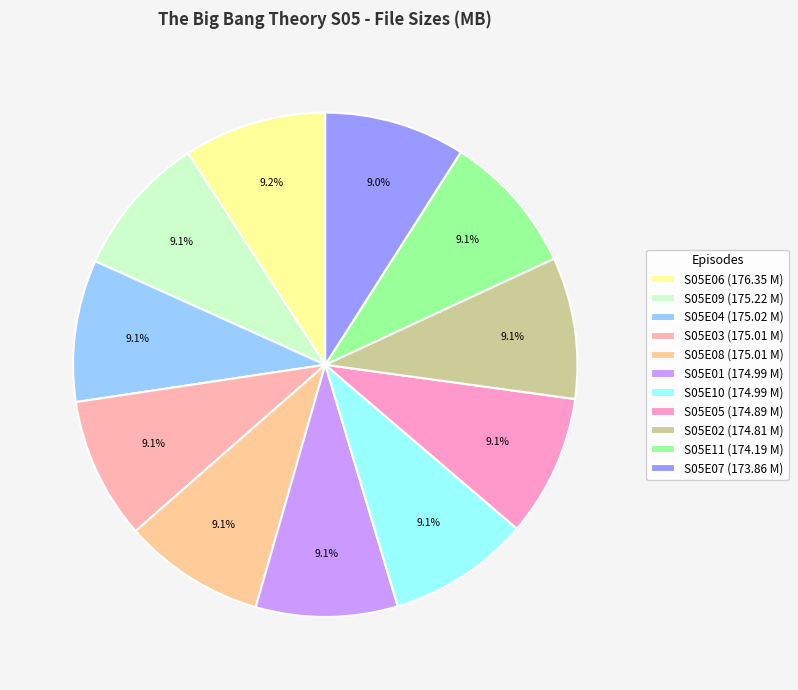

Is S05E01 the majority of the pie?

No